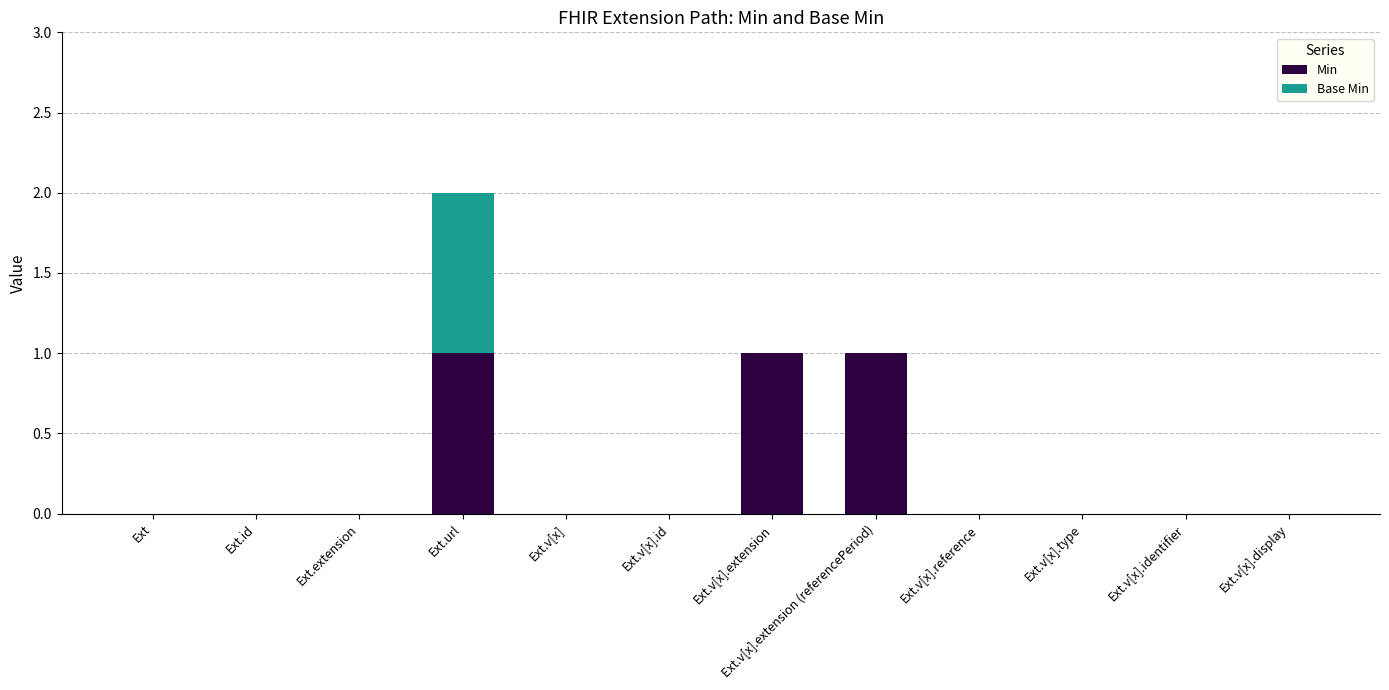

Is it true that Min equals 1 at Ext.url?

True